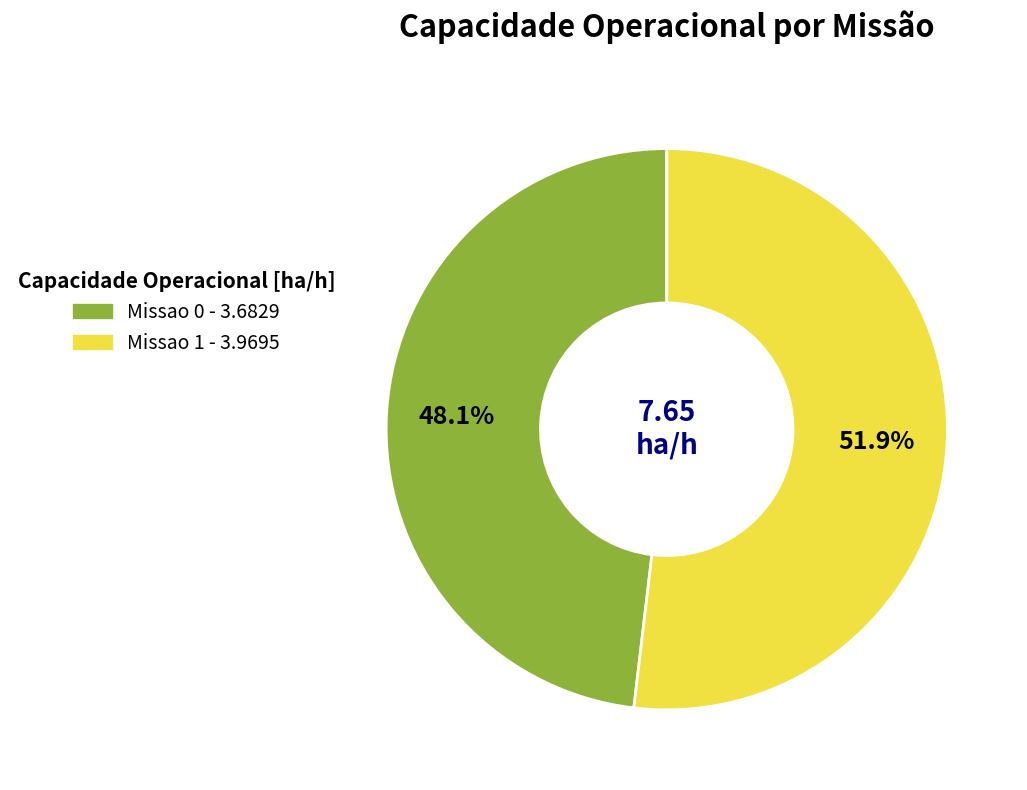

What percentage is the Missao 1 slice, to the nearest percent?

52%